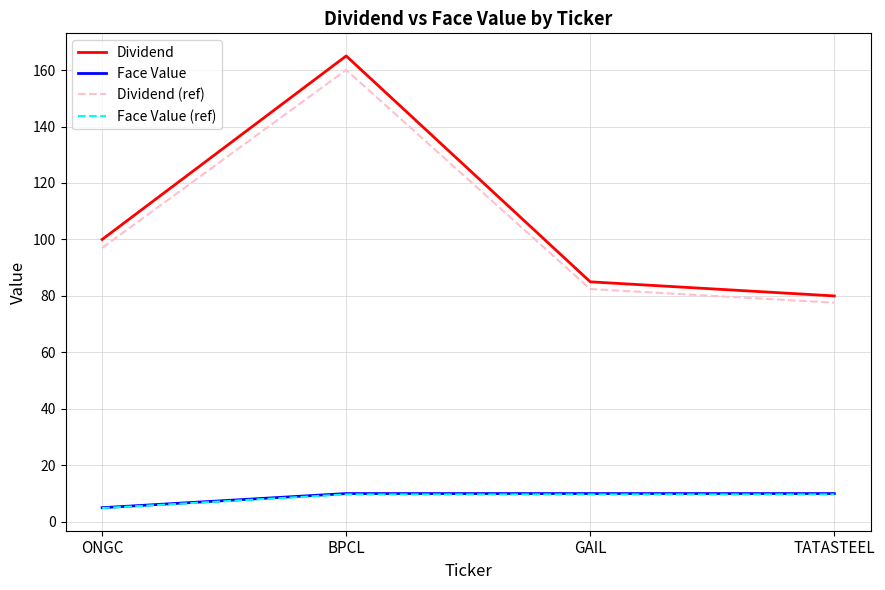

True or false: Face Value and Dividend cross at least once.

False